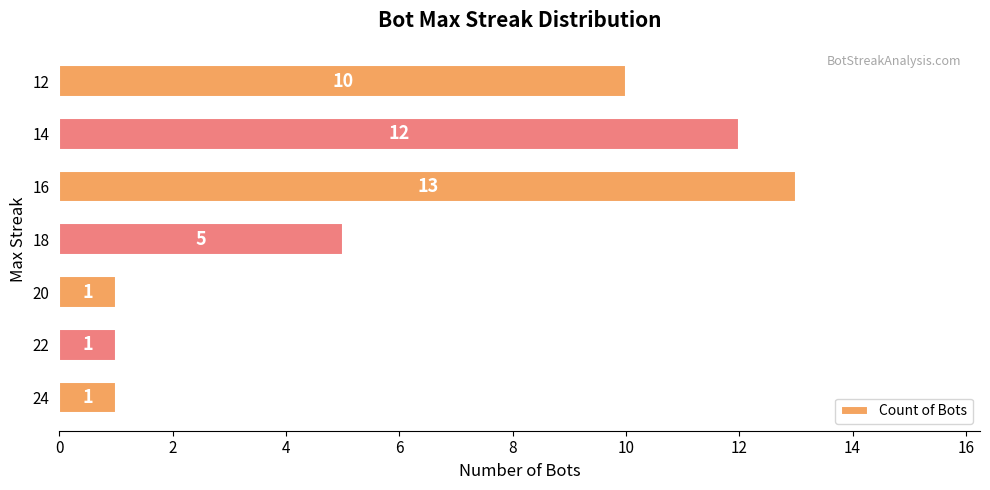

What is the difference between the second highest and second lowest values?

11